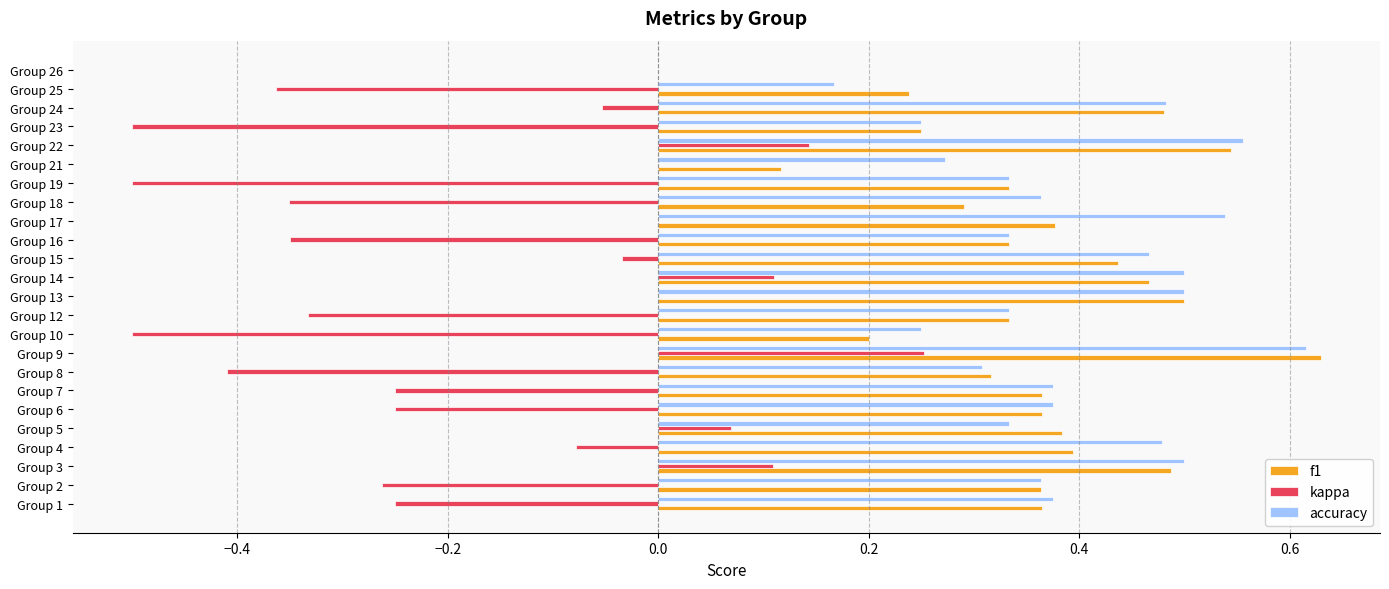

At which label does accuracy reach its peak?

Group 9